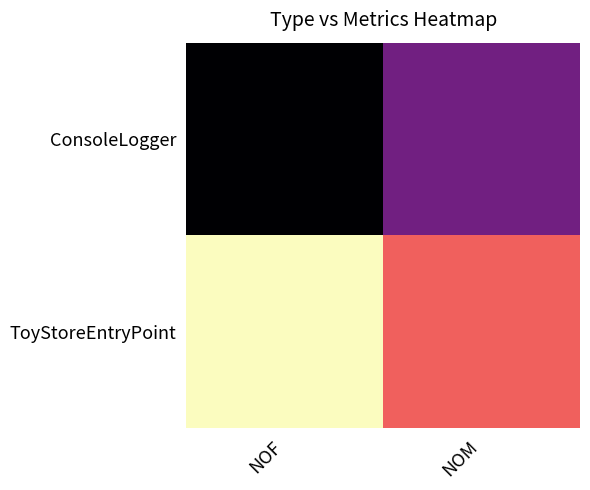

Which series has the largest total across all categories?

ToyStoreEntryPoint